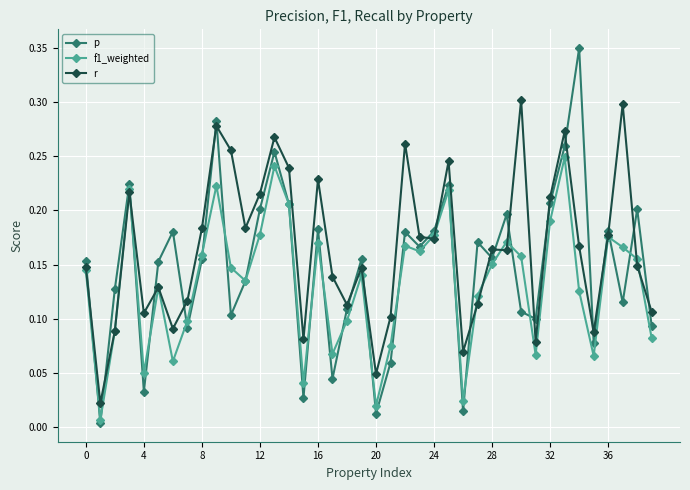

True or false: p has more than 0 interior local peaks.

True